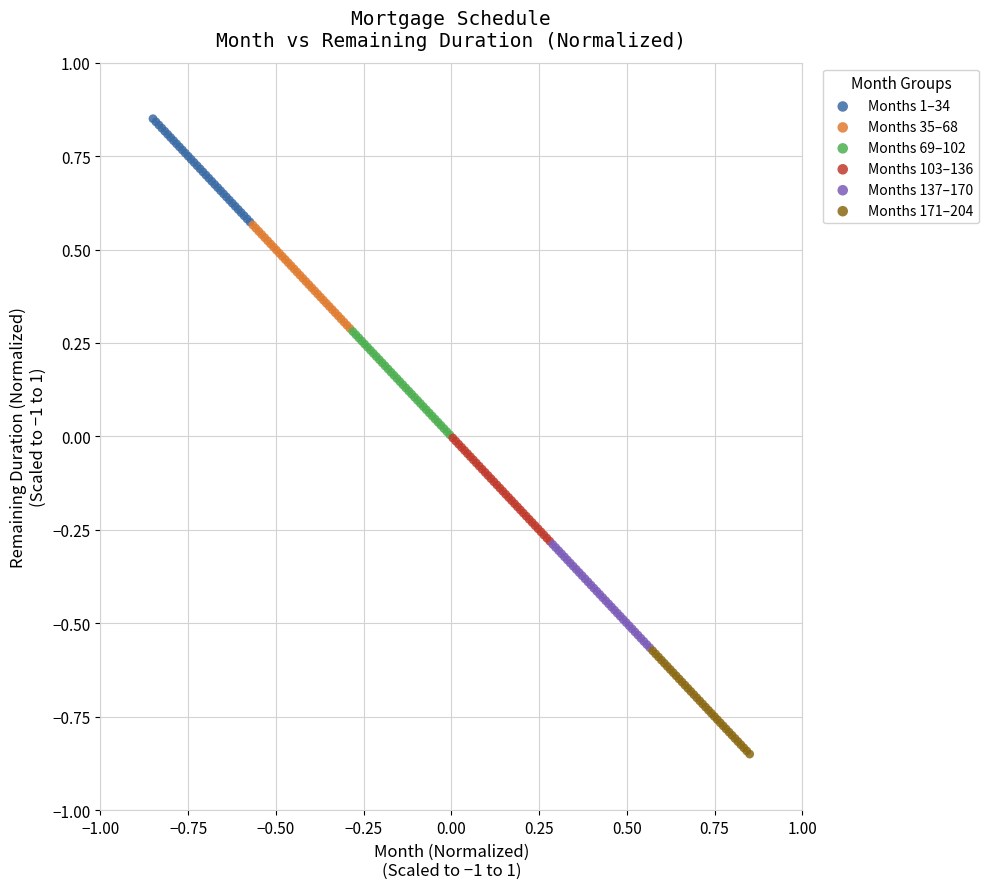

Which series reaches the maximum Y coordinate?

Months 1–34